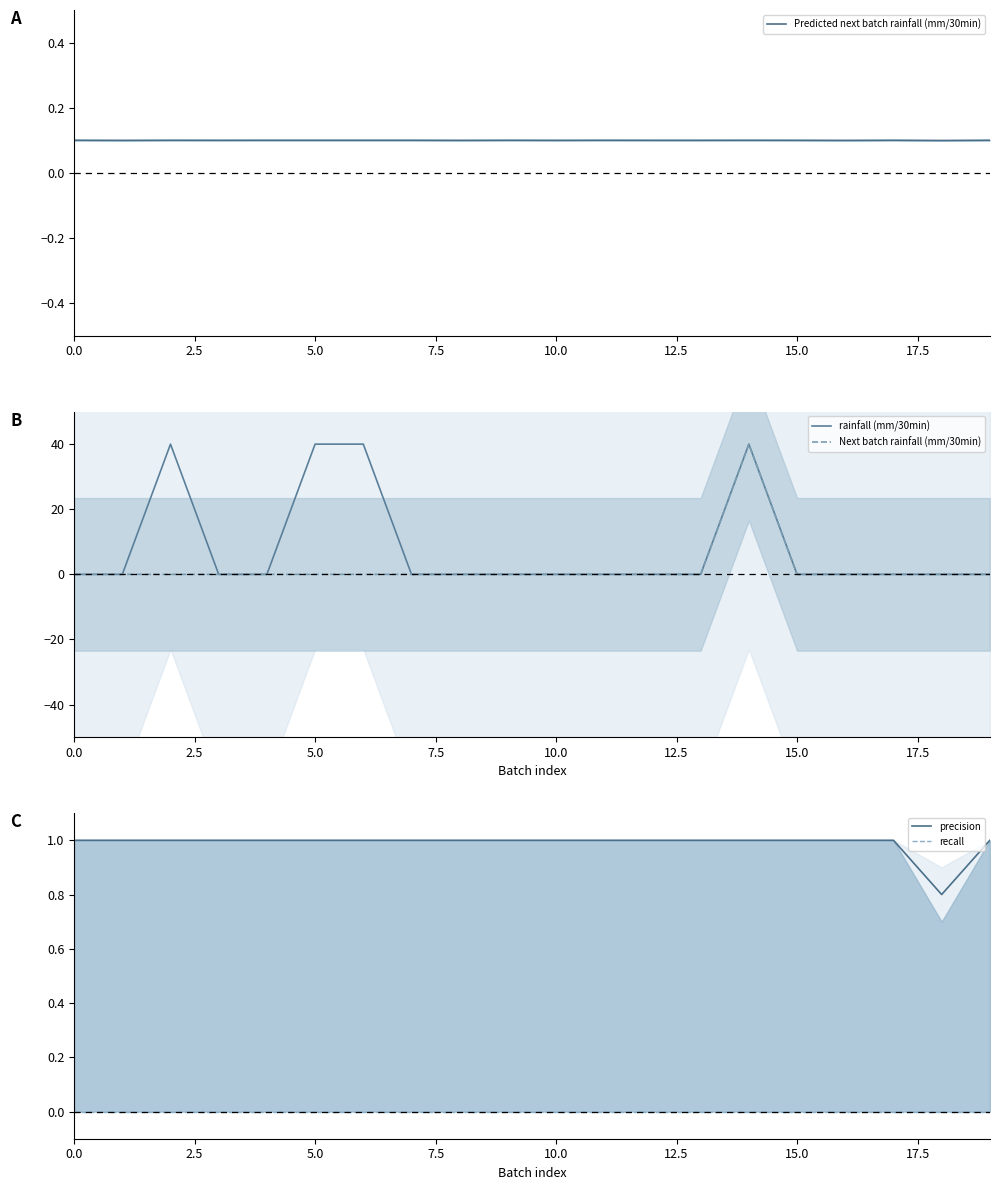

Is it true that precision equals 0.3 at 14?

False